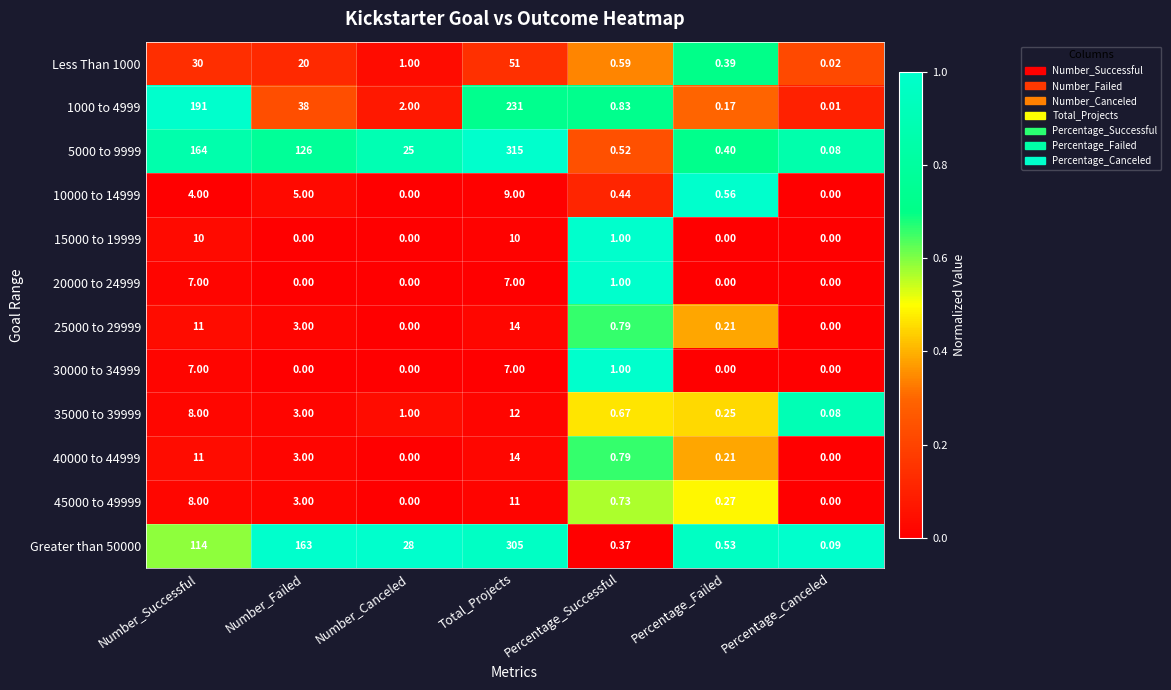

Which category has the lowest value in the 35000 to 39999 series?

Percentage_Canceled